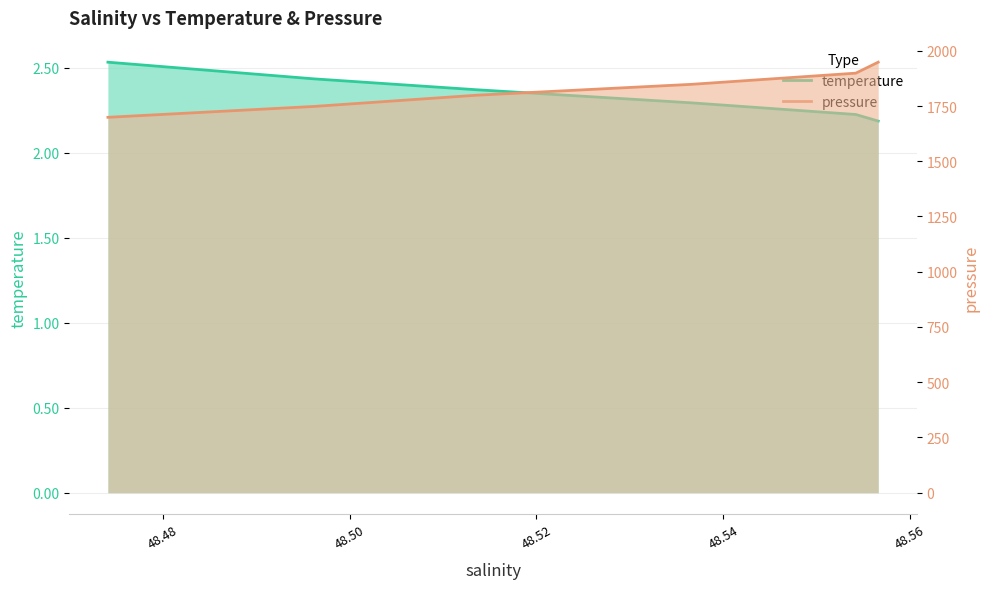

True or false: pressure has more than 0 interior local peaks.

False